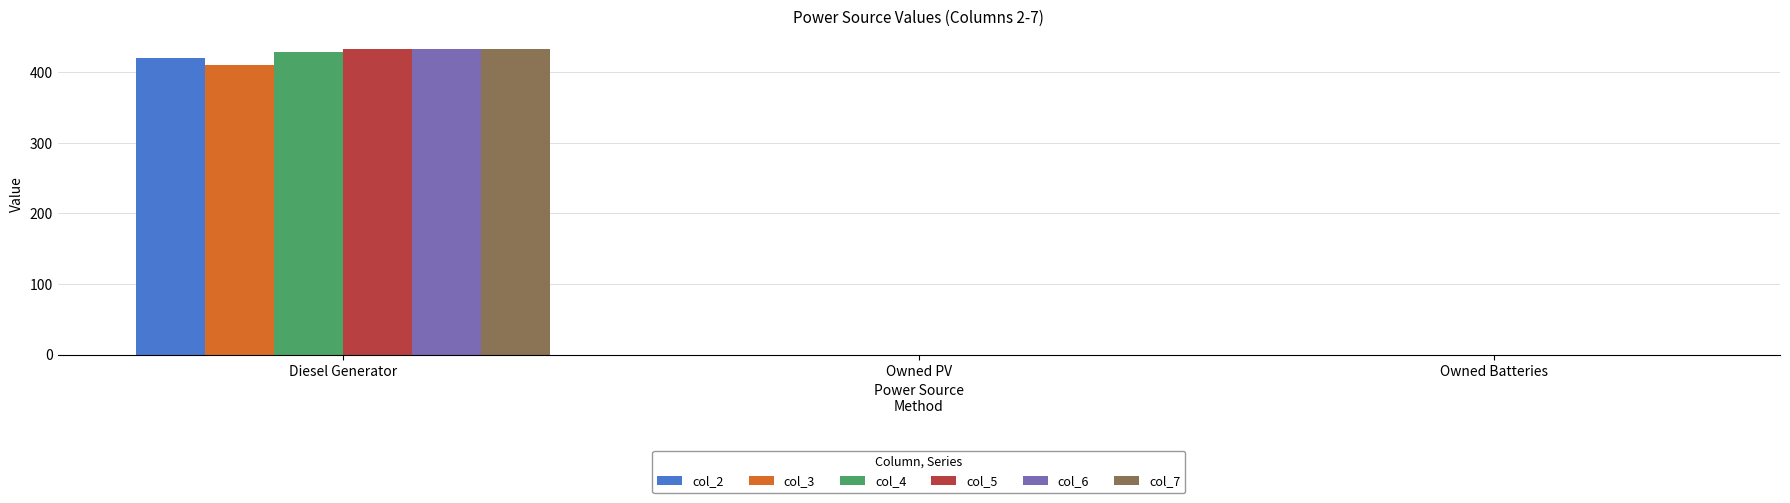

What are all the series names shown in the legend?

col_2, col_3, col_4, col_5, col_6, col_7